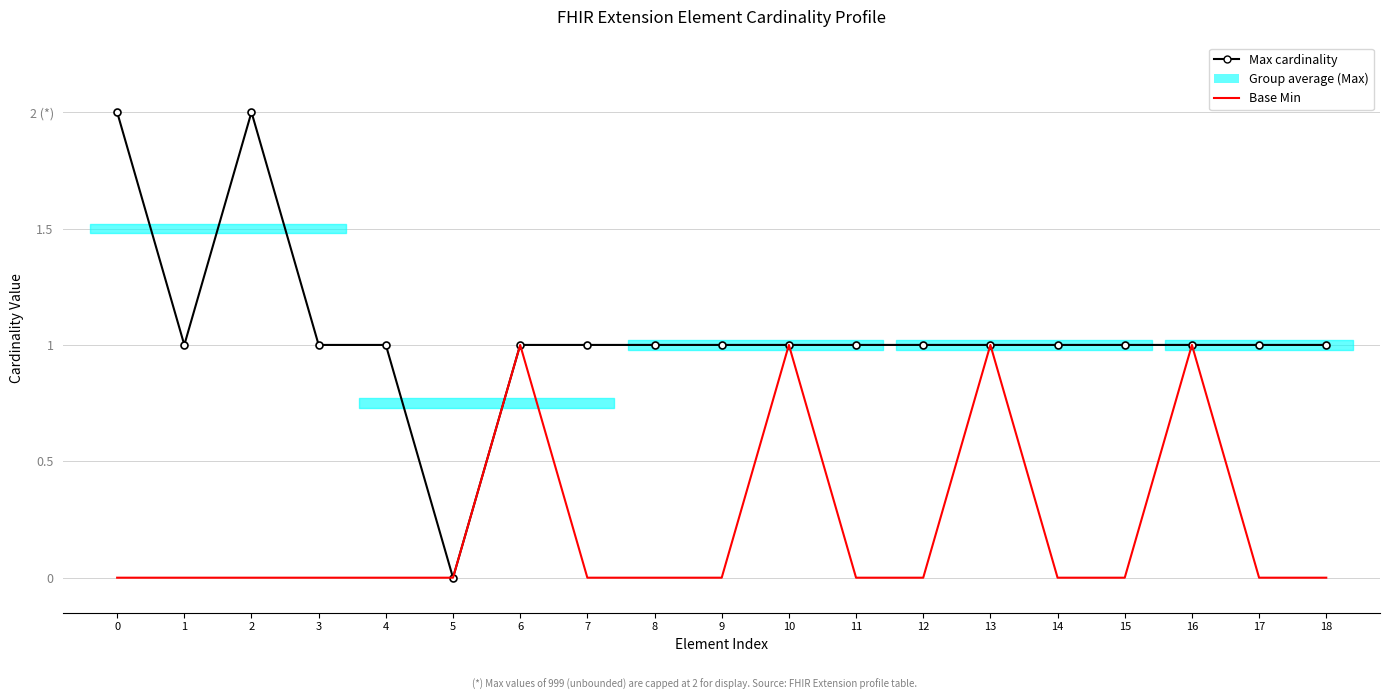

What is the difference between the second highest and second lowest values in the Base Min series?

1